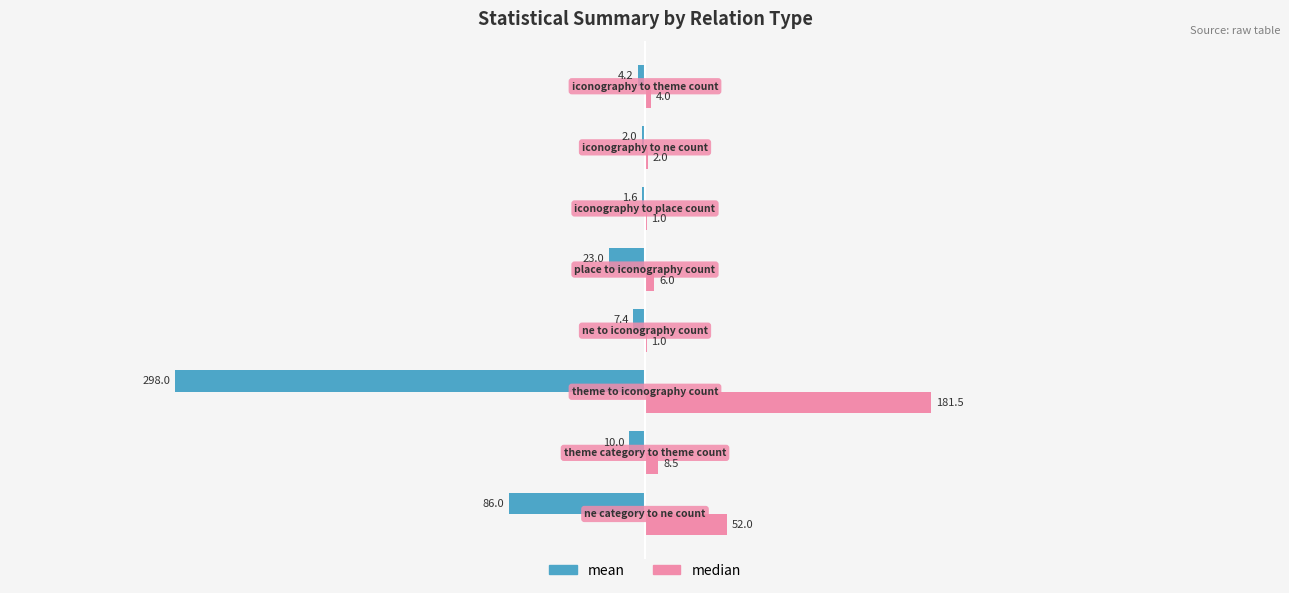

How many series are shown in this chart?

2